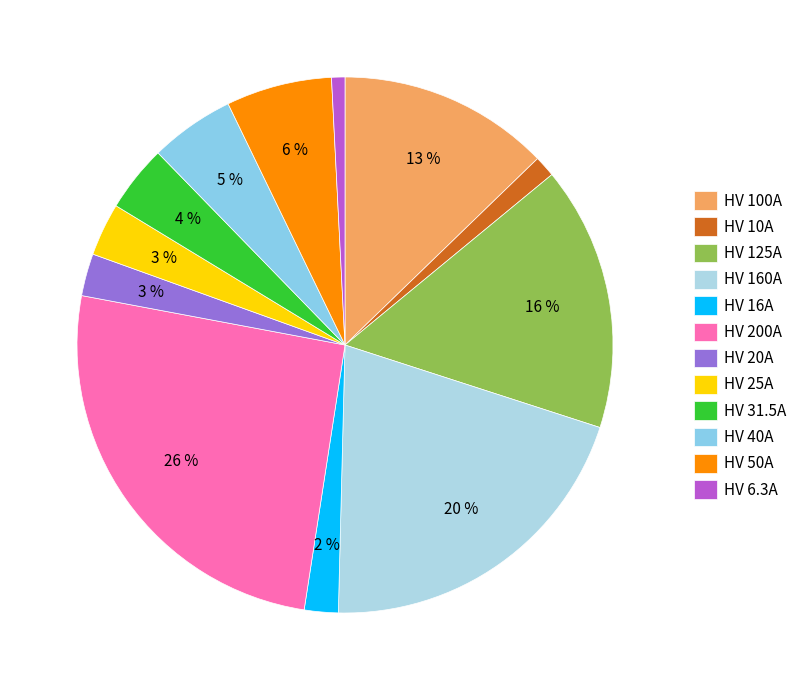

Rank the categories by value from highest to lowest.

HV 200A, HV 160A, HV 125A, HV 100A, HV 50A, HV 40A, HV 31.5A, HV 25A, HV 20A, HV 16A, HV 10A, HV 6.3A